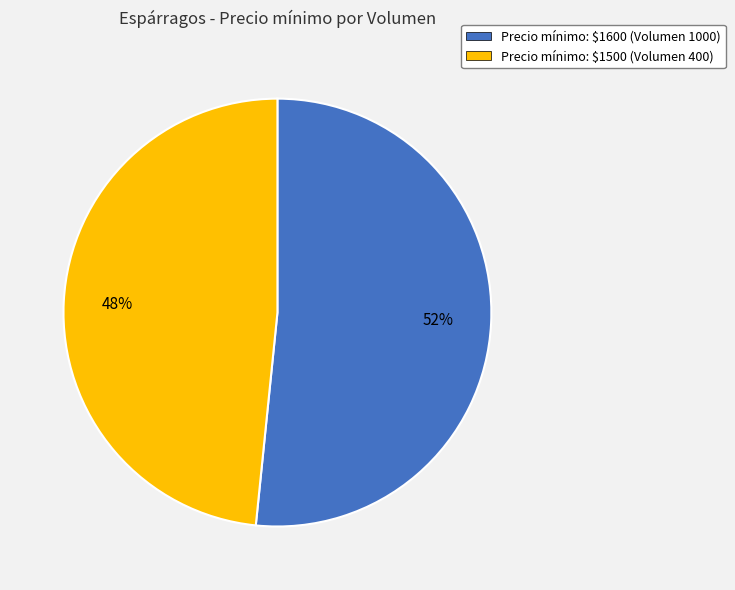

Does any single category account for the majority?

Yes